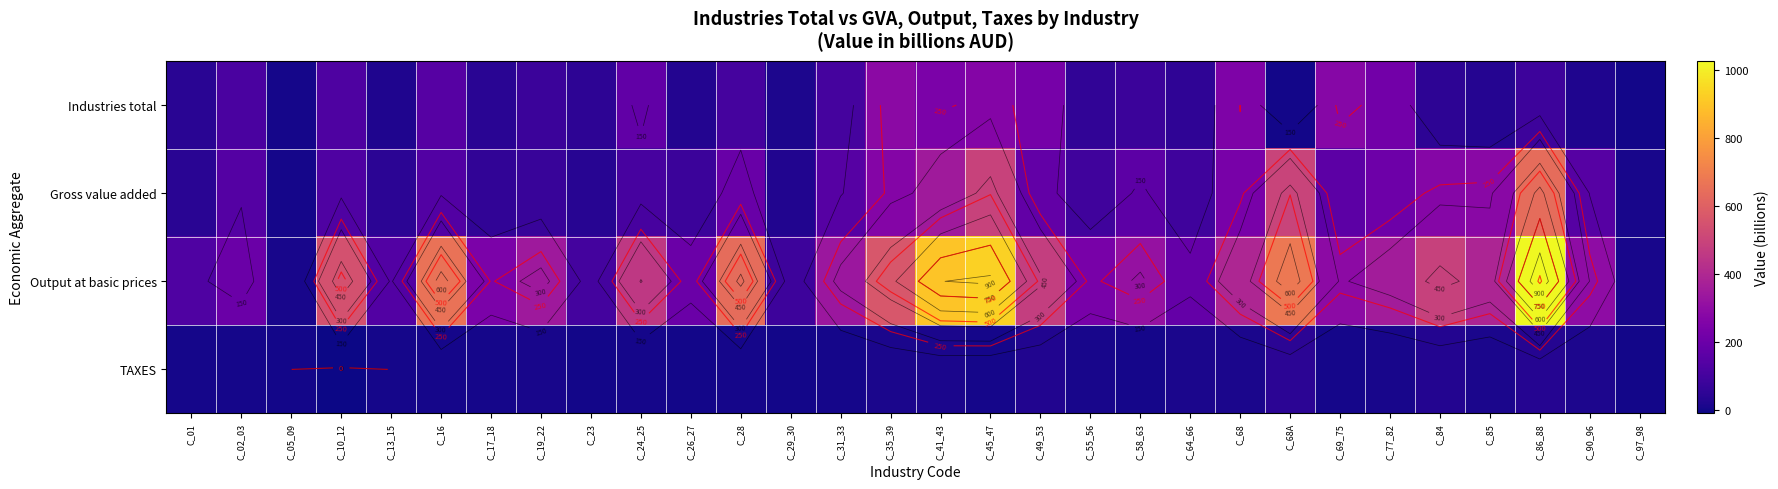

What is the maximum value for TAXES?

43.0